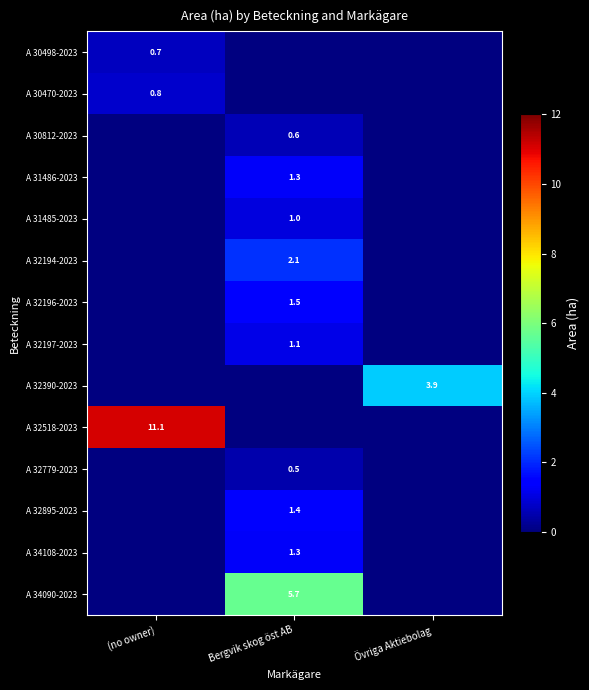

The value of A 30812-2023 at Bergvik skog öst AB is 0.6. True or false?

True